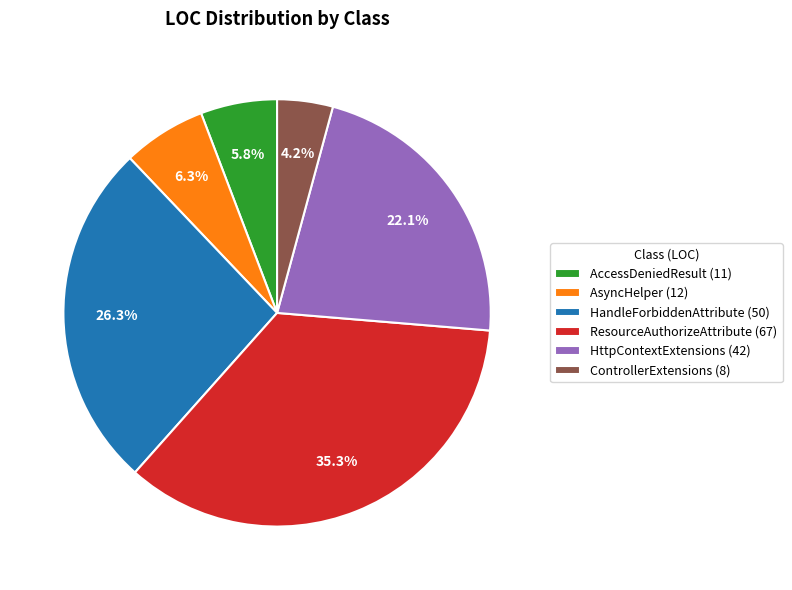

Is the sum of AccessDeniedResult (11) and AsyncHelper (12) greater than half?

No